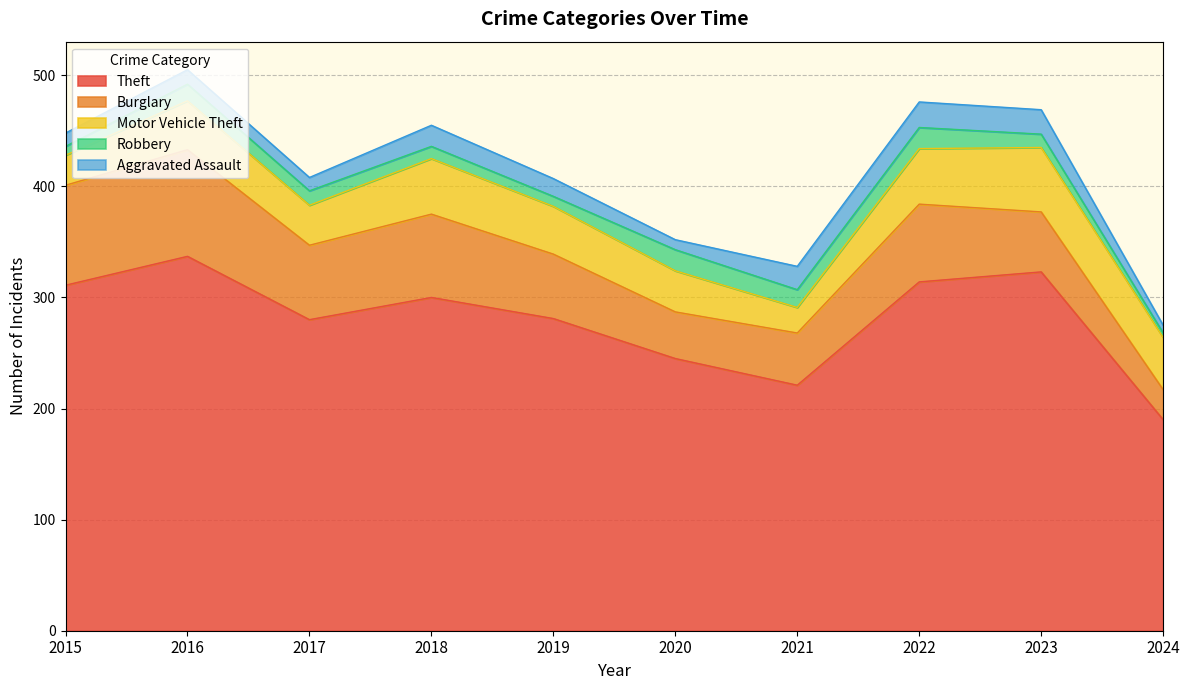

What is the minimum value shown in the chart?

4